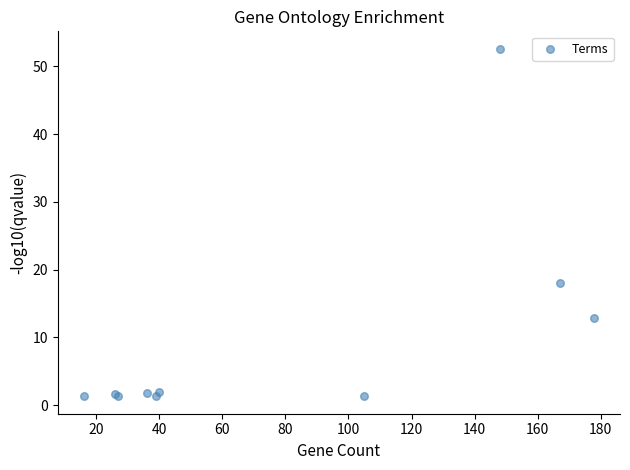

What Y value in the scatter plot is closest to 26?

18.0